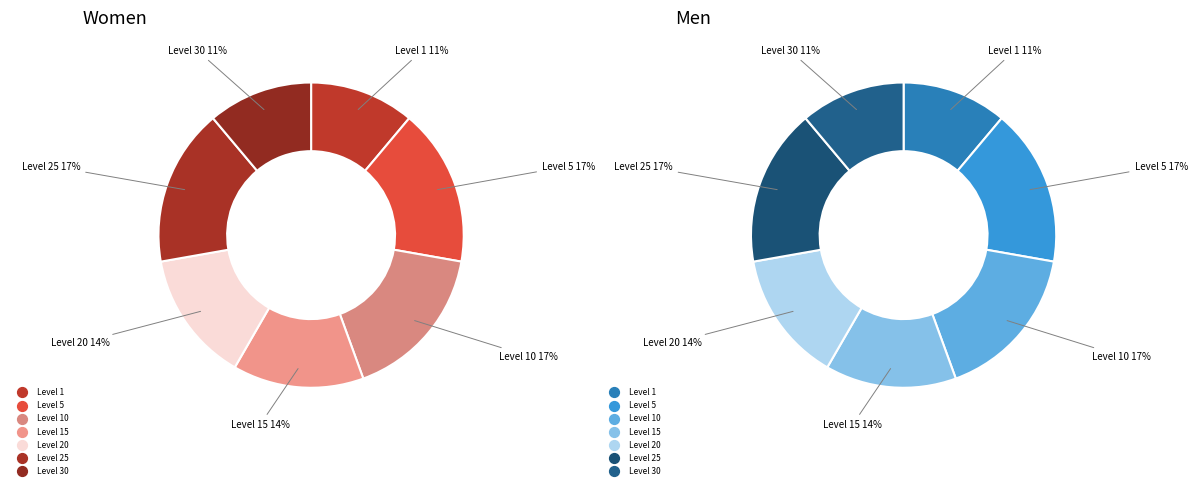

Does Level 30 represent more than half of the total?

No